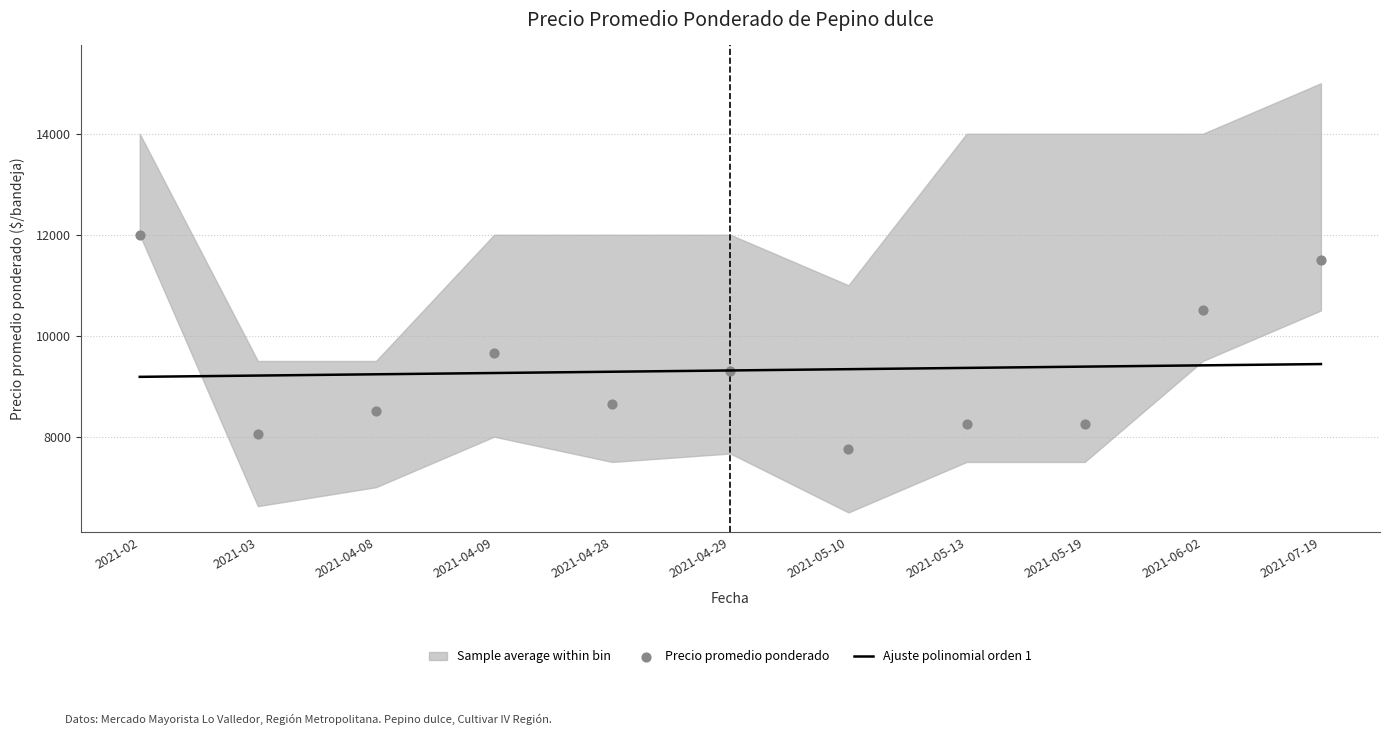

Is the value of Precio maximo at 2021-05-13 greater than the value of Precio minimo at 2021-07-19?

Yes